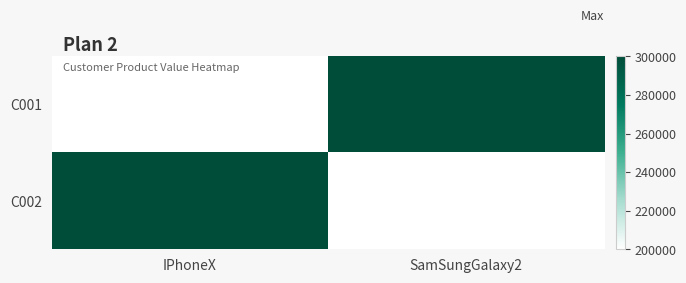

What is the difference between the highest and lowest values at IPhoneX?

100000